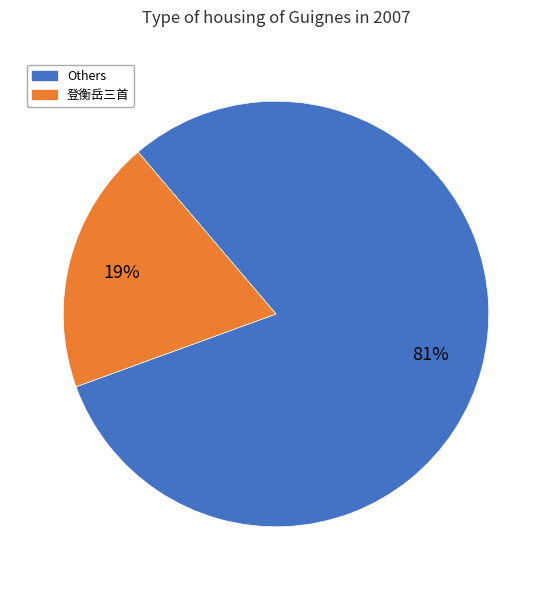

Count the number of slices in the pie.

2